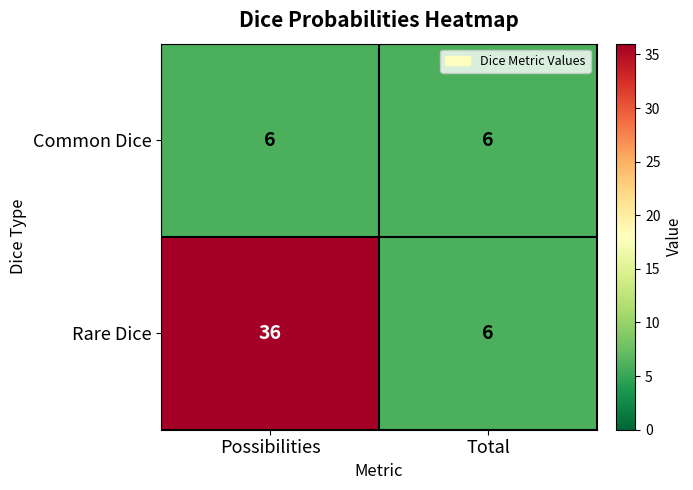

At Possibilities, list the series in order from smallest to largest.

Common Dice, Rare Dice